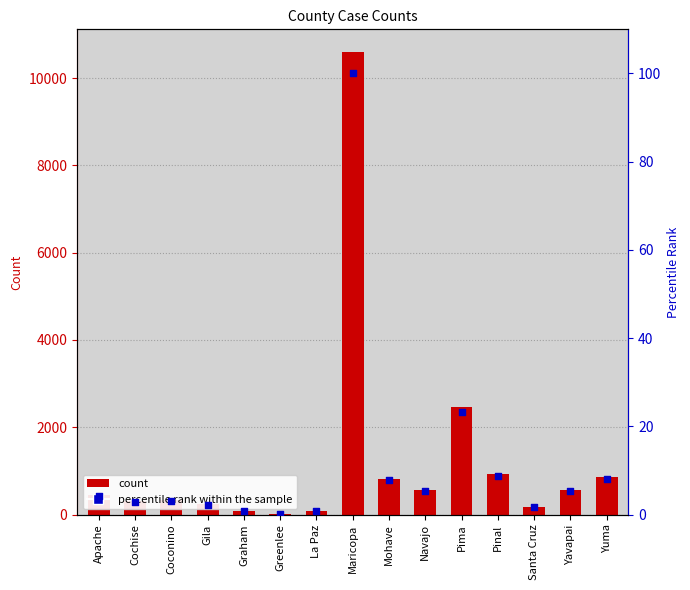

What are all the series names shown in the legend?

count, percentile rank within the sample